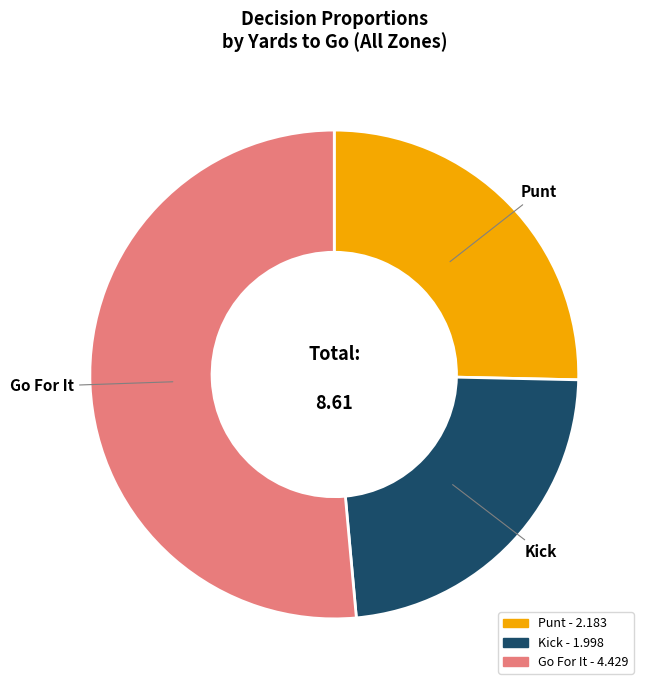

Which category has the smallest portion of the pie?

Kick